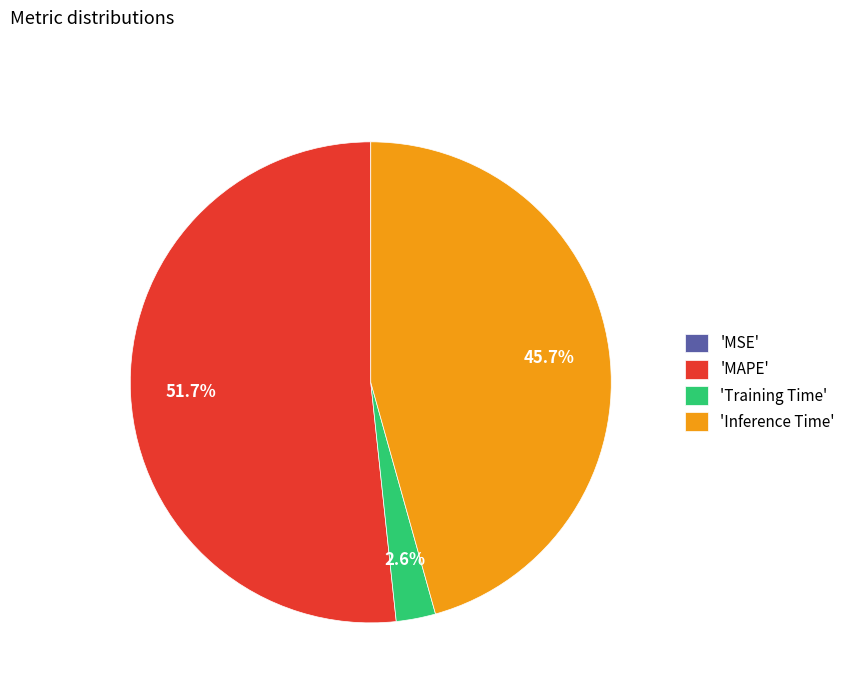

What is the largest slice in the pie chart?

'MAPE'